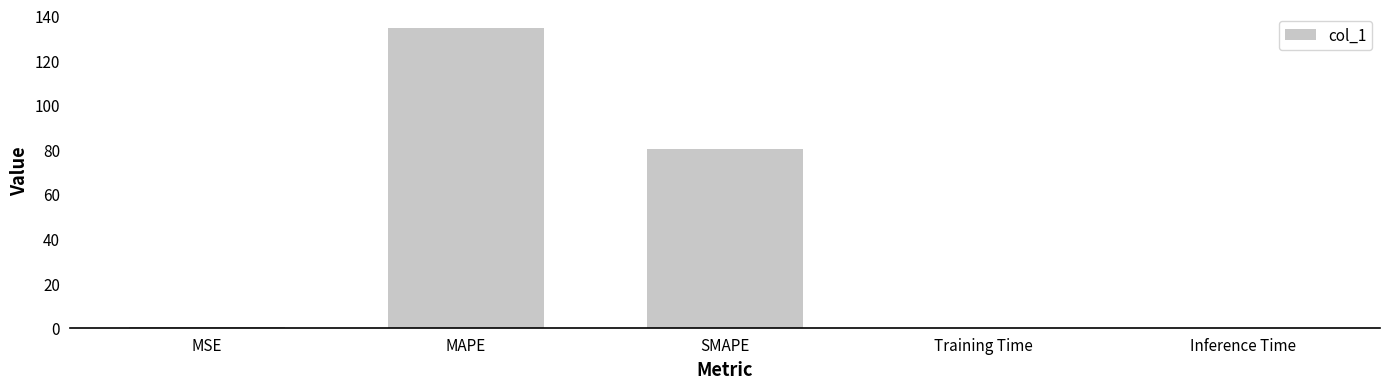

What is the sum of the values at SMAPE and MAPE?

214.7